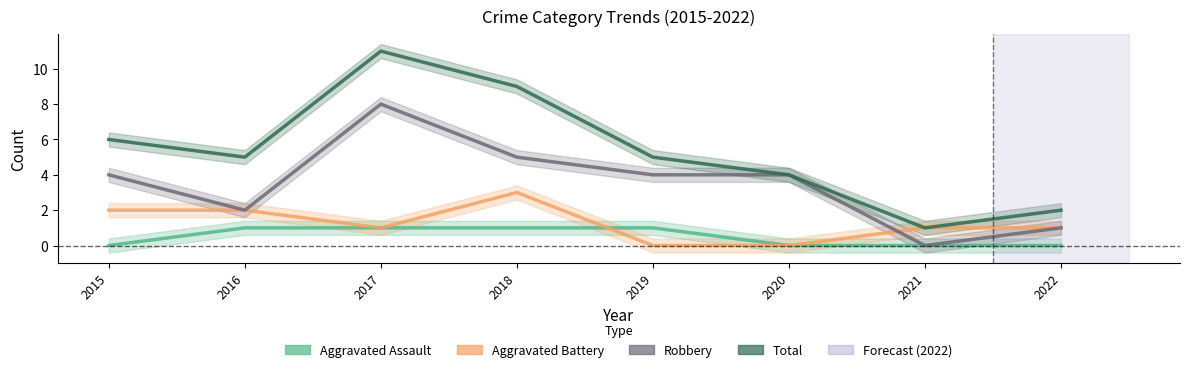

What is the difference between the maximum and minimum values in the Robbery series?

8